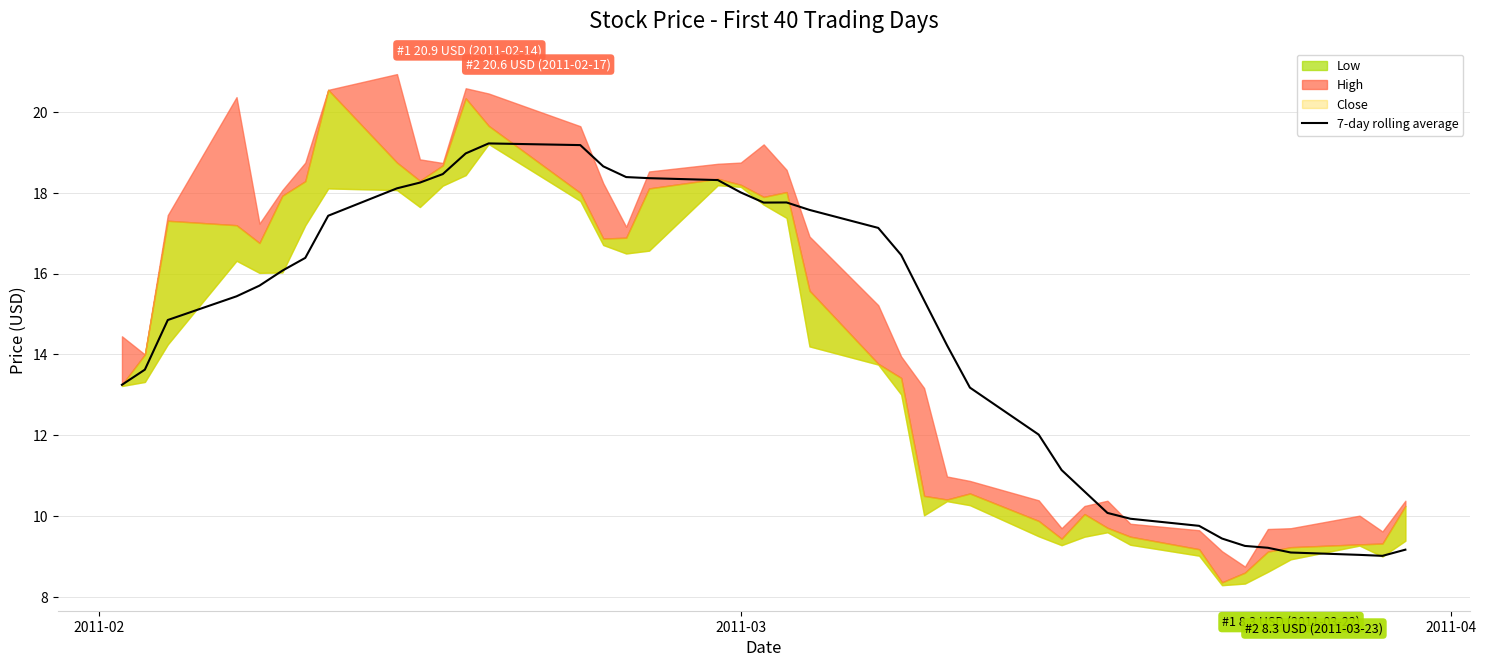

What is the highest value of the 7-day rolling average series?

19.2